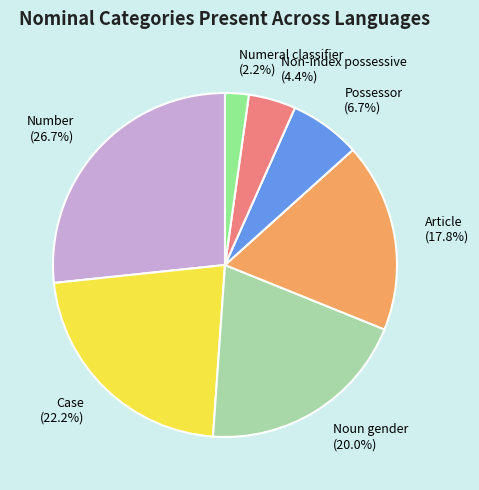

To the nearest percent, what percentage of the pie is Numeral classifier?

2%